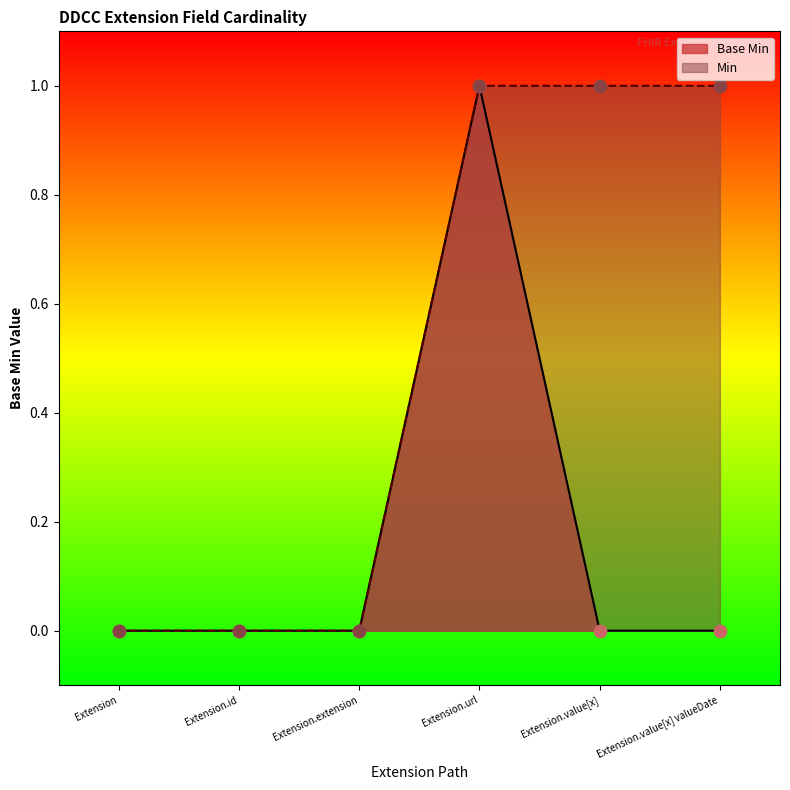

Between Extension.value[x] and Extension.id, which is larger?

Extension.value[x]